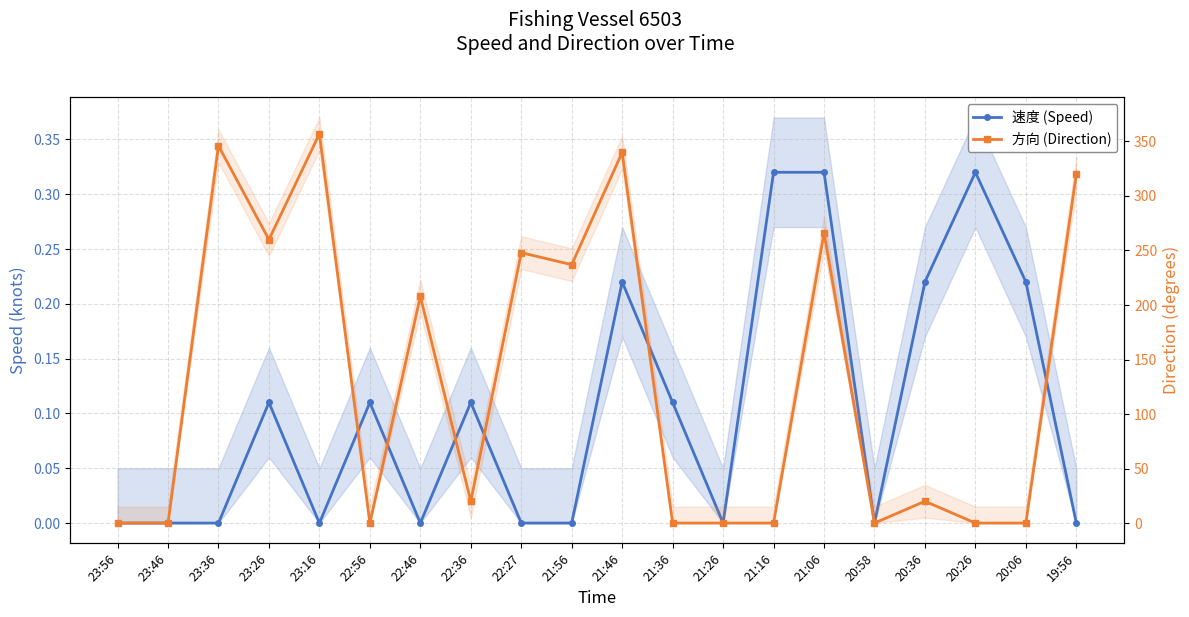

What is the difference between the maximum and minimum values in the 速度 (Speed) series?

0.3